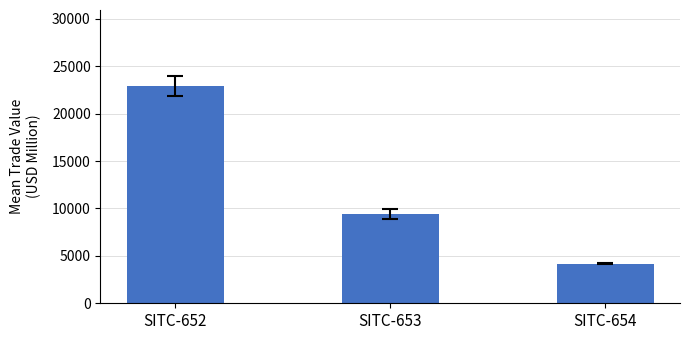

Reading left to right, extract all data points from this chart.

22903.7	9394.4	4186.5